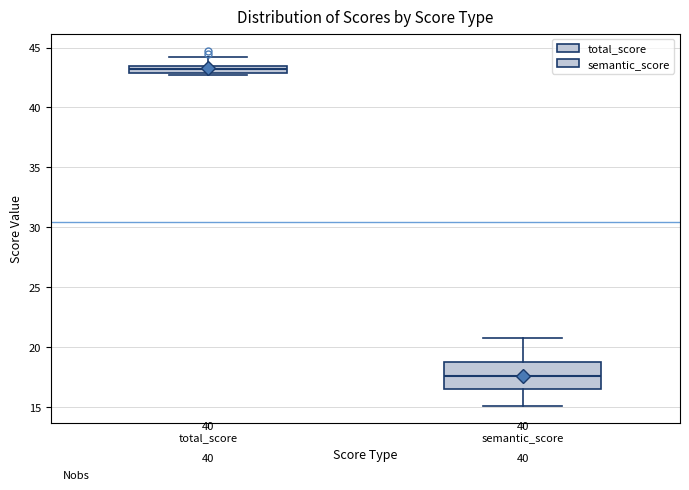

Comparing the boxes themselves (not the whiskers), which one is the tallest?

semantic_score